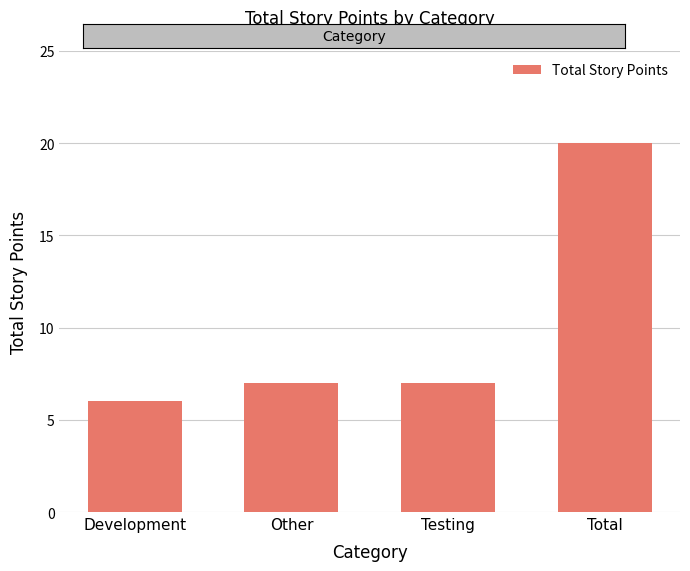

Reading left to right, what are all the values shown in this chart?

Development=6	Other=7	Testing=7	Total=20